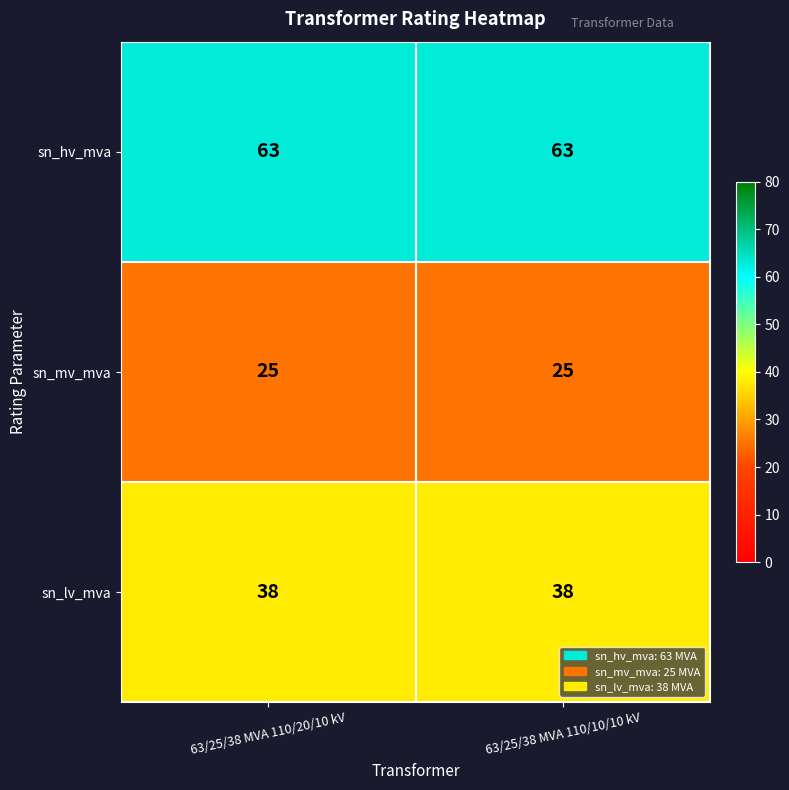

What is the difference between the highest and lowest values at 63/25/38 MVA 110/20/10 kV?

38